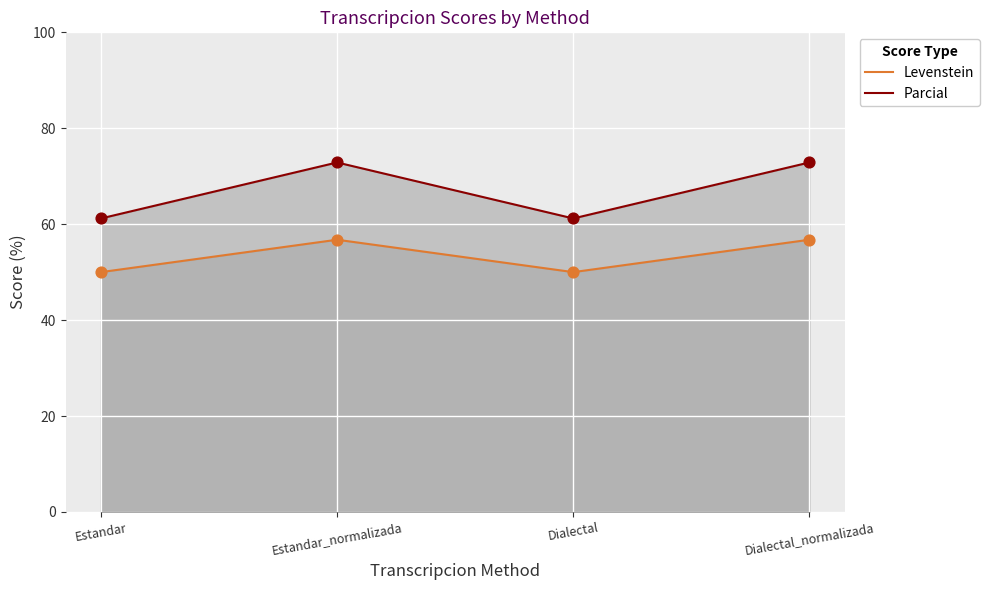

Which series reaches the minimum Y coordinate?

Levenstein